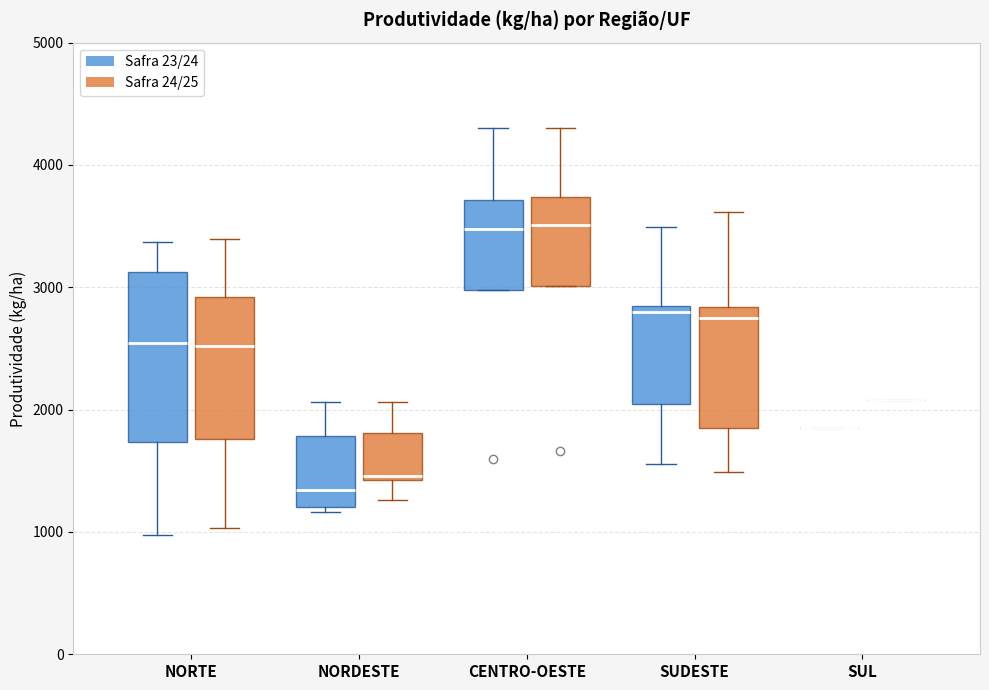

Reading left to right, transcribe this box plot: for each box, give where its median line is, the range the box spans, and where its two whiskers end, as read against the y-axis. The values are not printed on the chart, so give them approximately, as read against the axis.

NORTE (Safra 23/24): median 2500, box 1700 to 3100, whiskers 1000 to 3400
NORTE (Safra 24/25): median 2500, box 1800 to 2900, whiskers 1000 to 3400
NORDESTE (Safra 23/24): median 1300, box 1200 to 1800, whiskers 1200 (just below the box's lower edge) to 2100
NORDESTE (Safra 24/25): median 1500, box 1400 to 1800, whiskers 1300 to 2100
CENTRO-OESTE (Safra 23/24): median 3500, box 3000 to 3700, whiskers 3000 to 4300
CENTRO-OESTE (Safra 24/25): median 3500, box 3000 to 3700, whiskers 3000 to 4300
SUDESTE (Safra 23/24): median 2800 (just below the box's upper edge), box 2000 to 2800, whiskers 1600 to 3500
SUDESTE (Safra 24/25): median 2700, box 1800 to 2800, whiskers 1500 to 3600
SUL (Safra 23/24): box collapsed to a line at 1800, whiskers 1800 to 1800
SUL (Safra 24/25): box collapsed to a line at 2100, whiskers 2100 to 2100